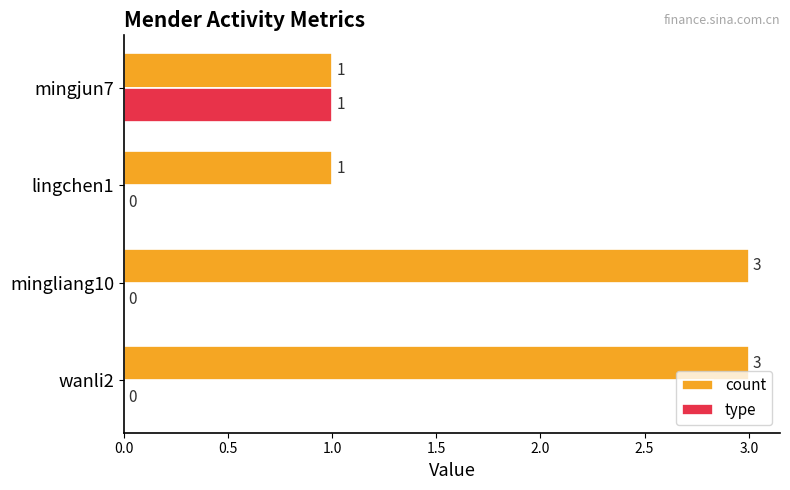

What is the maximum value shown in the chart?

3